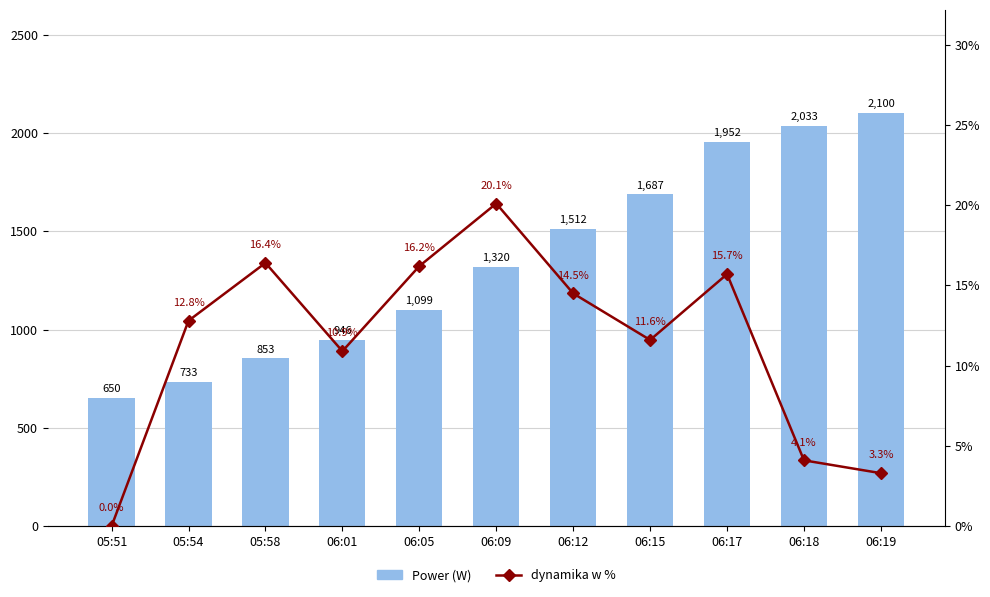

Reading left to right, extract all data points from this chart.

Power (W): 05:51=650.0	05:54=733.0	05:58=853.0	06:01=946.0	06:05=1099.0	06:09=1320.0	06:12=1512.0	06:15=1687.0	06:17=1952.0	06:18=2033.0	06:19=2100.0
dynamika w %: 05:51=0.0	05:54=12.8	05:58=16.4	06:01=10.9	06:05=16.2	06:09=20.1	06:12=14.5	06:15=11.6	06:17=15.7	06:18=4.1	06:19=3.3